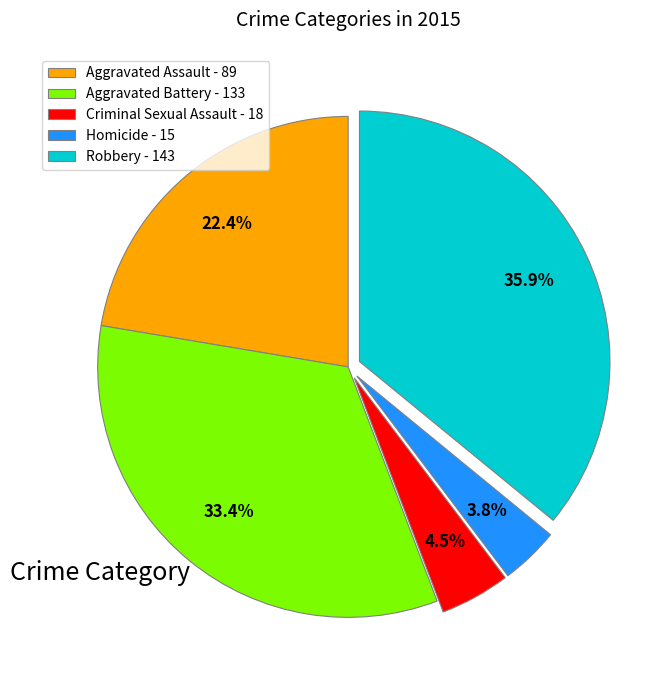

Is Robbery the majority of the pie?

No